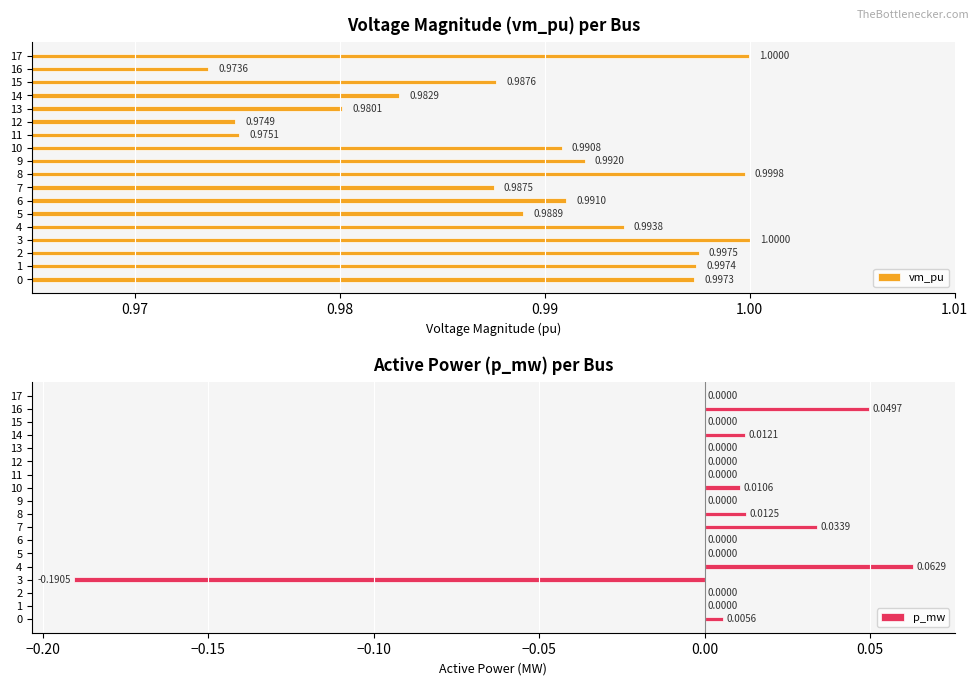

What is the value of the vm_pu bar at the 8th from the left?

1.0